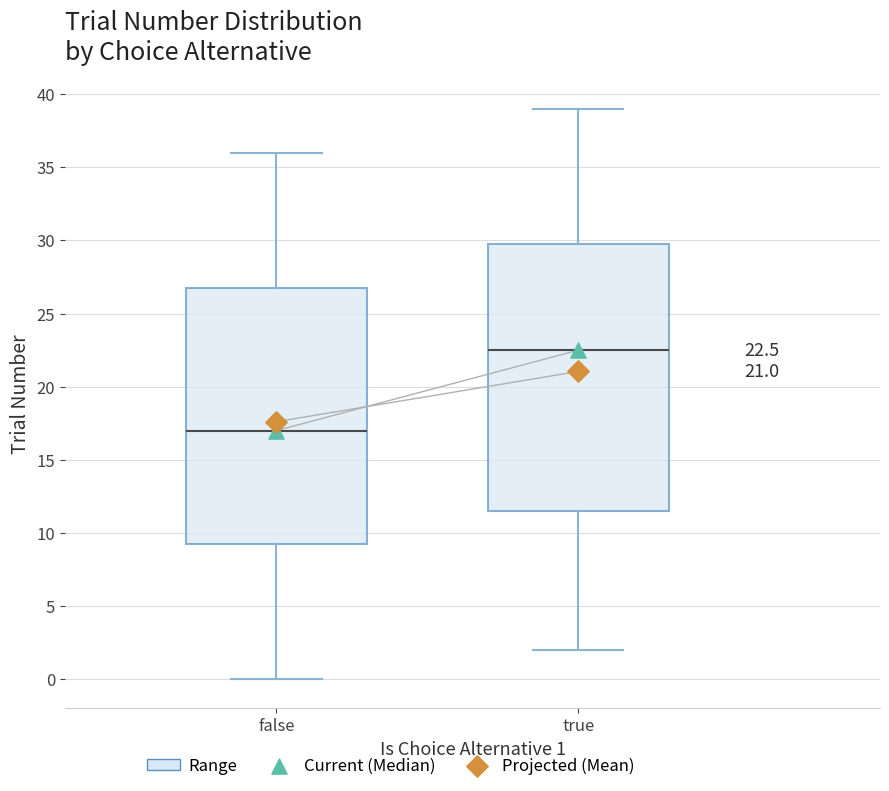

Which box's median line is the lowest?

false